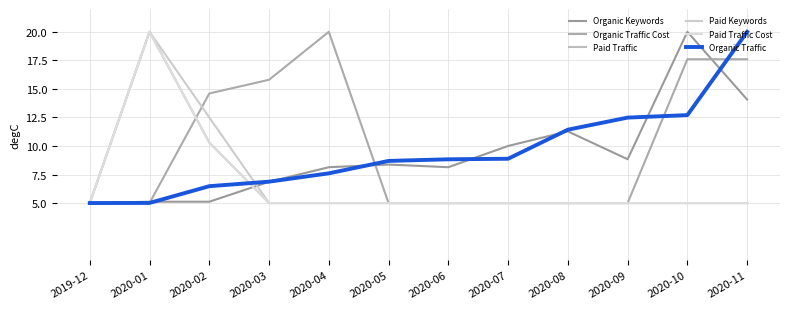

At which category is the sum across all series the highest?

2020-01